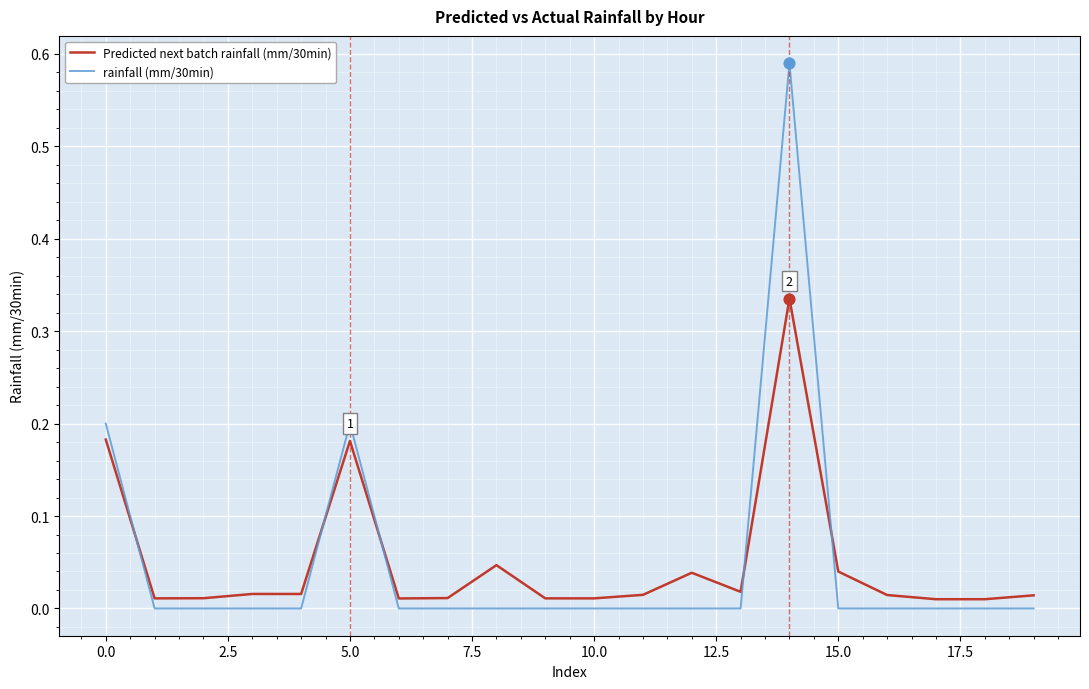

At how many categories does at least one series exceed 0?

20